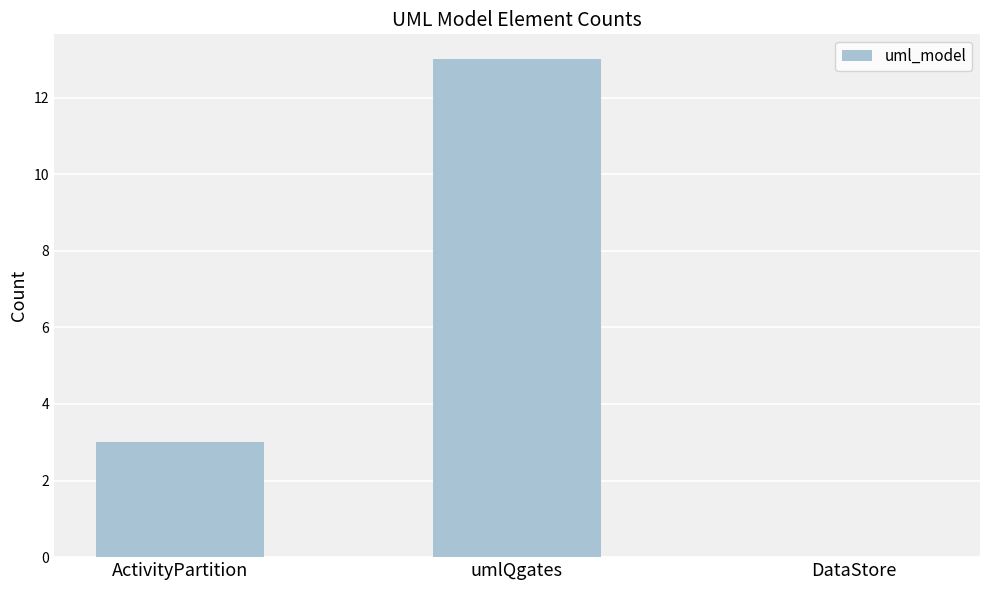

Reading left to right, list all the values displayed in this chart.

ActivityPartition=3	umlQgates=13	DataStore=0